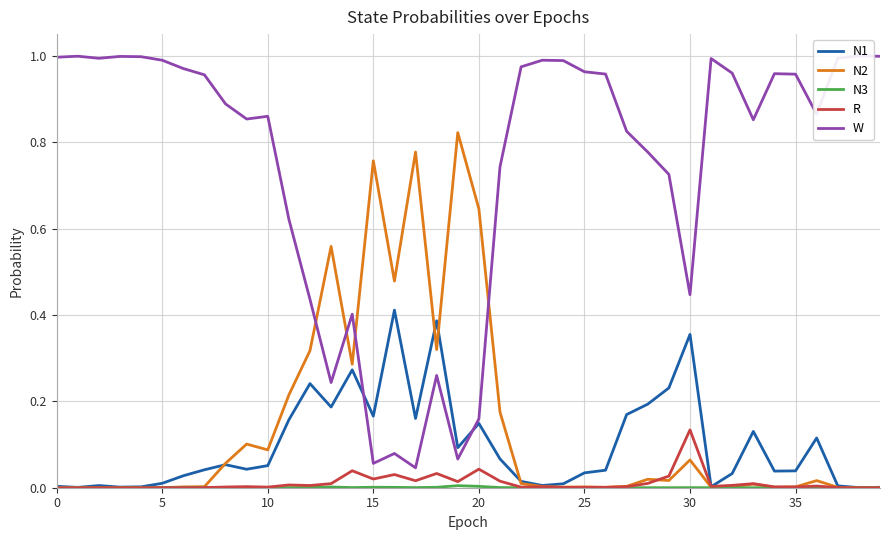

At 17, list the series in order from largest to smallest.

N2, N1, W, R, N3